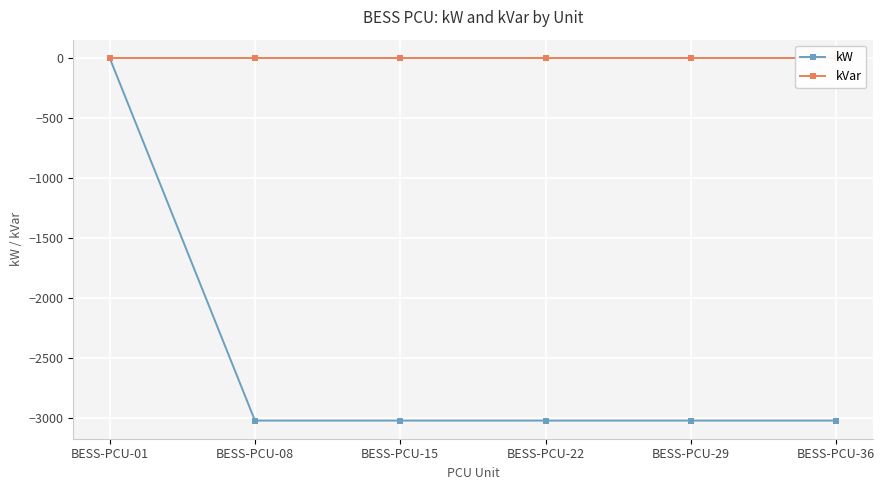

True or false: kW and kVar cross at least once.

False